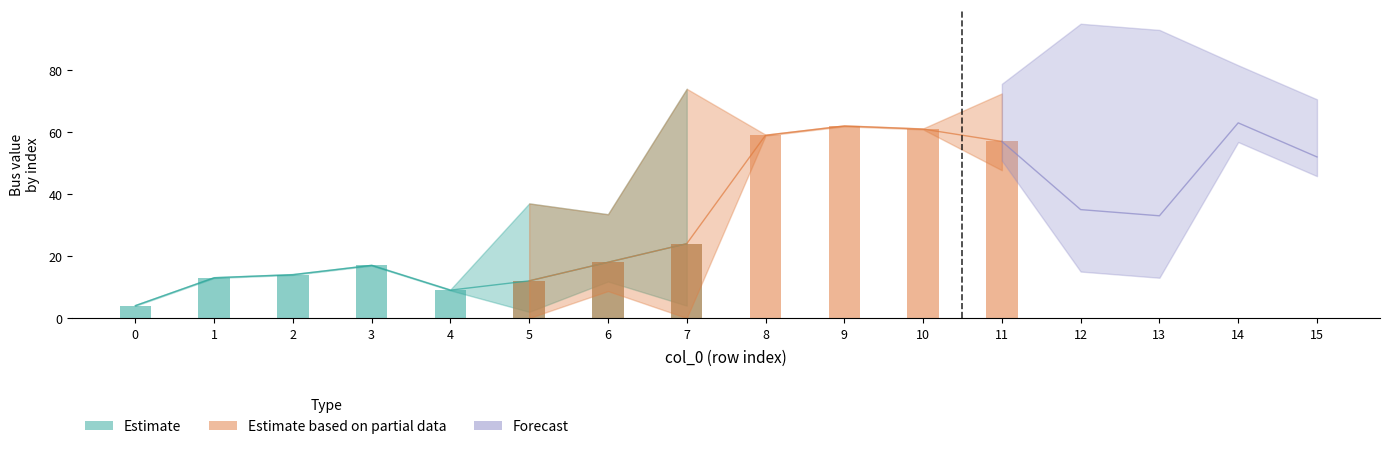

Which has a higher value, 3 or 14?

14